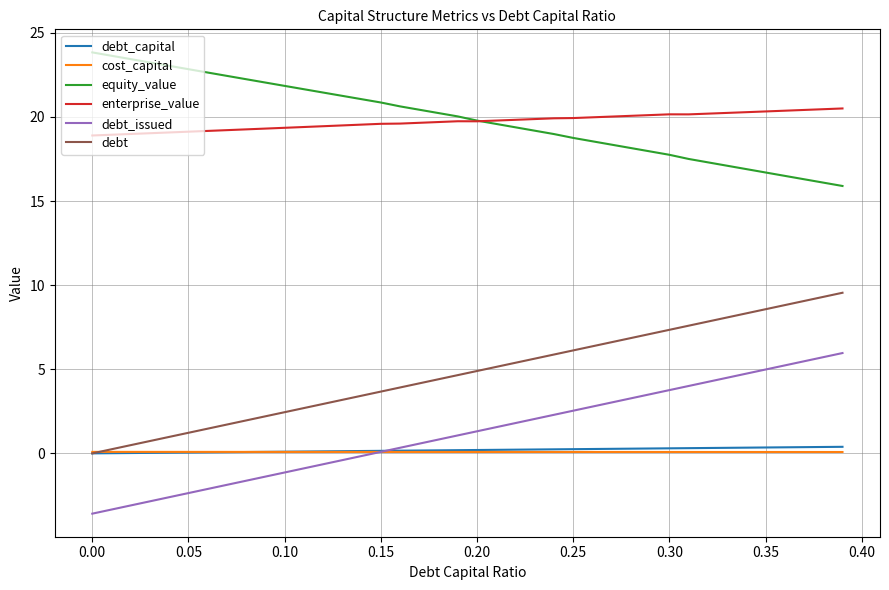

What is the smallest value displayed?

-3.6